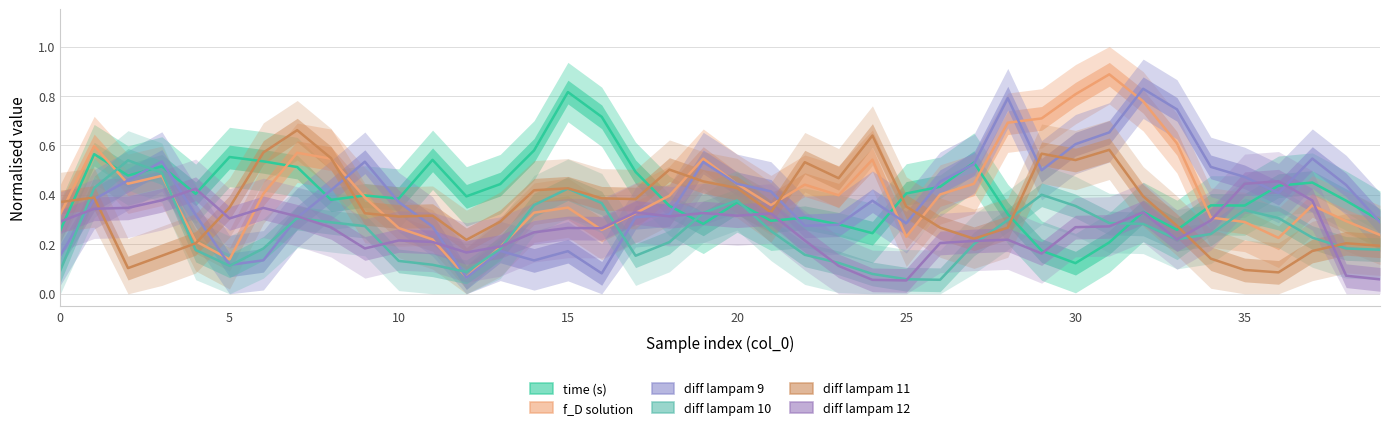

Is this an area chart (filled region under the line)?

No